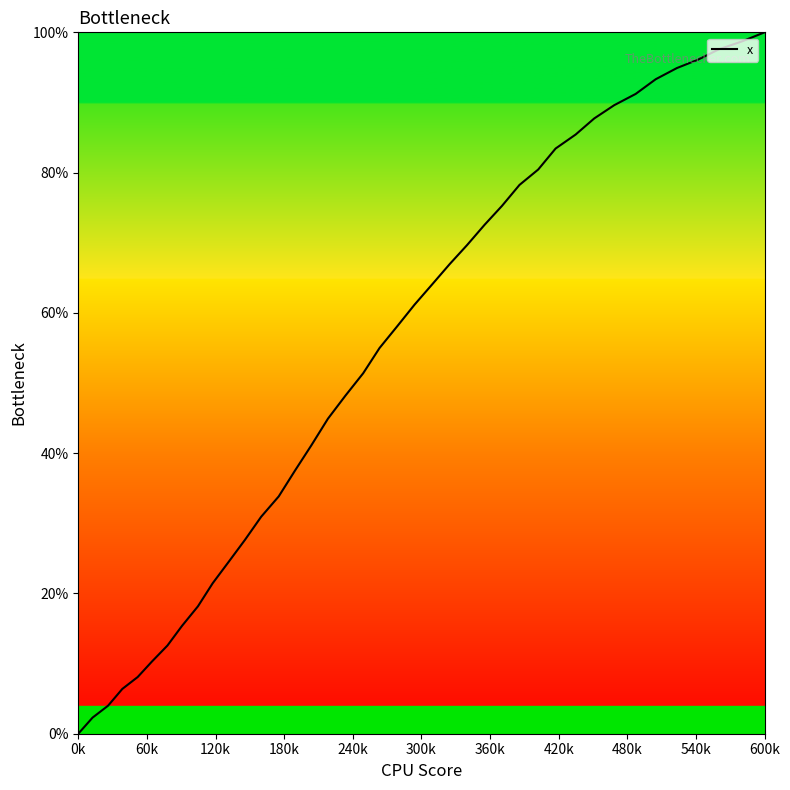

What is the greatest value displayed?

100.0